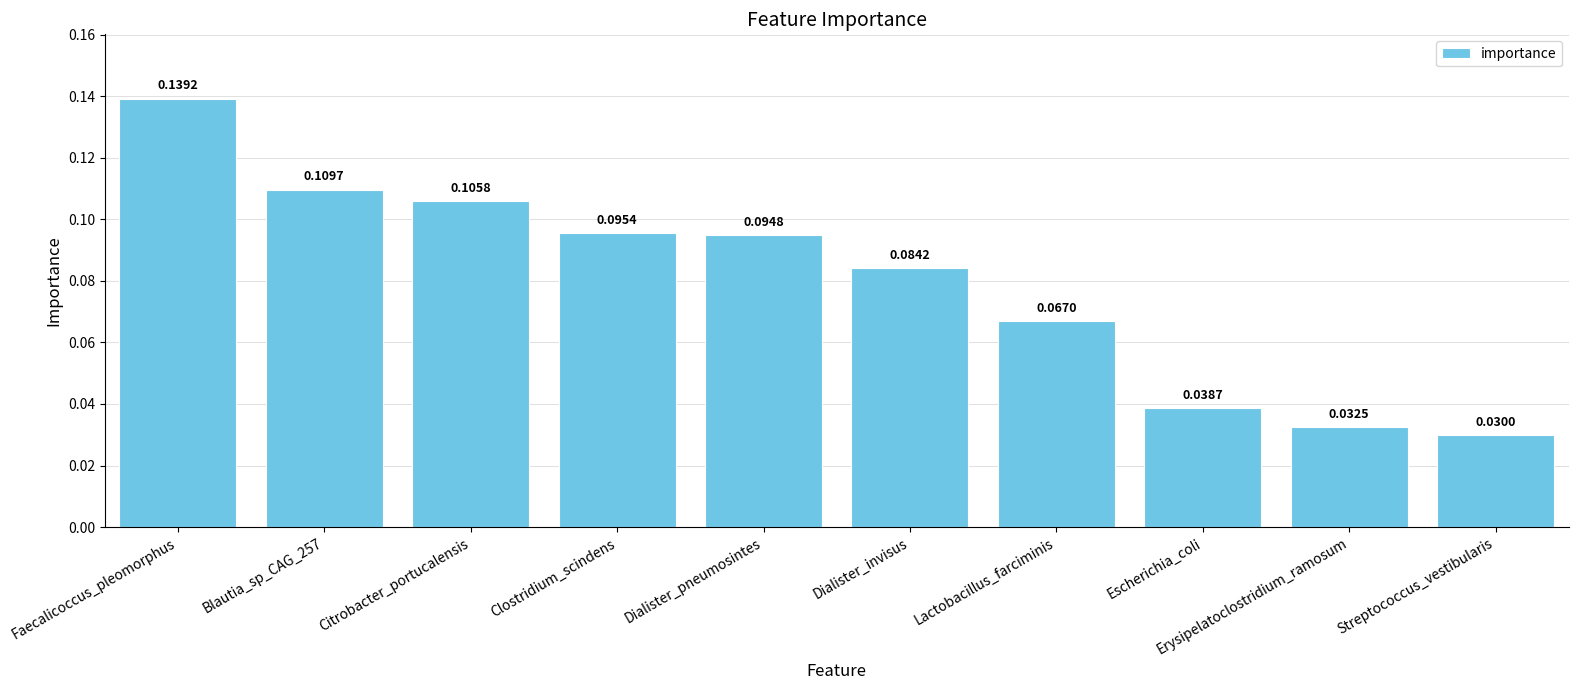

At which category does the chart reach its minimum across all series?

Streptococcus_vestibularis